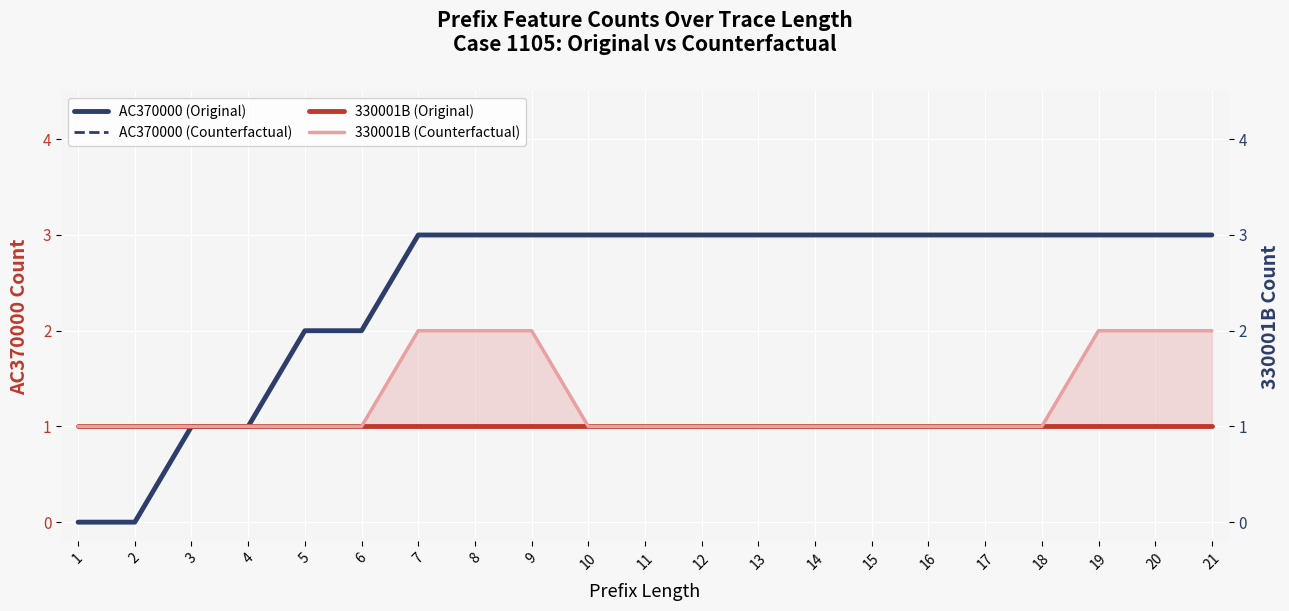

What is the difference between the highest and lowest values at 2?

1